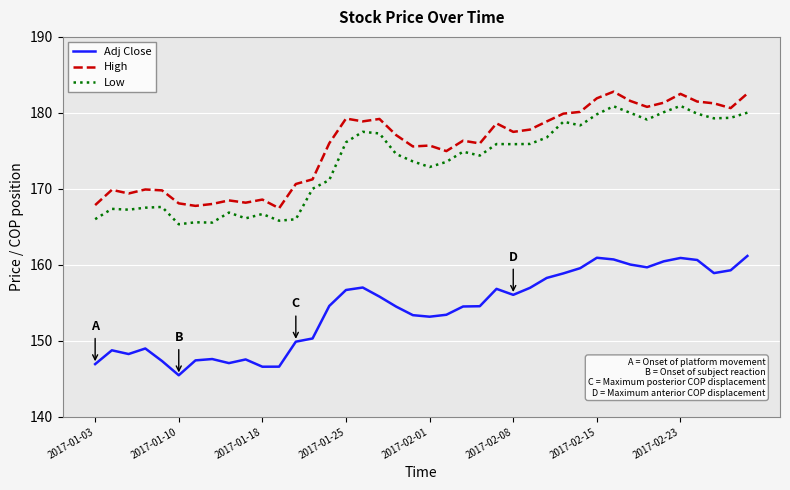

True or false: Low and Adj Close cross at least once.

False